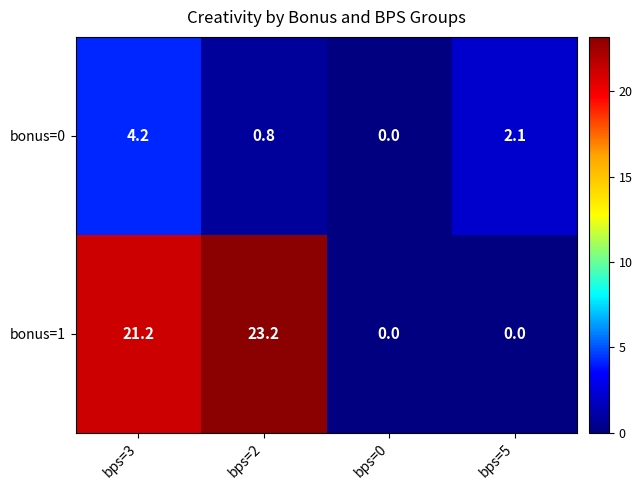

Rank the series by their average value, from lowest to highest.

bonus=0, bonus=1